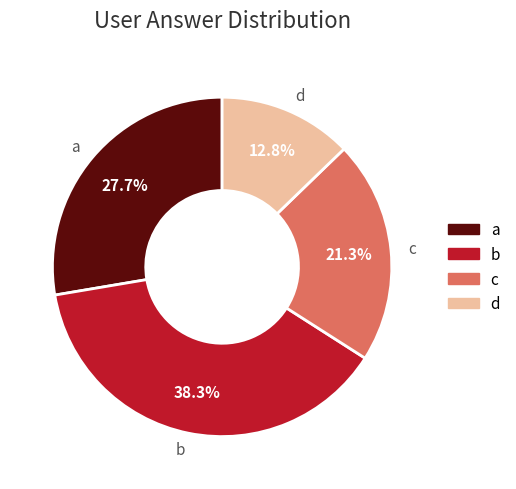

Rank the categories by value from lowest to highest.

d, c, a, b